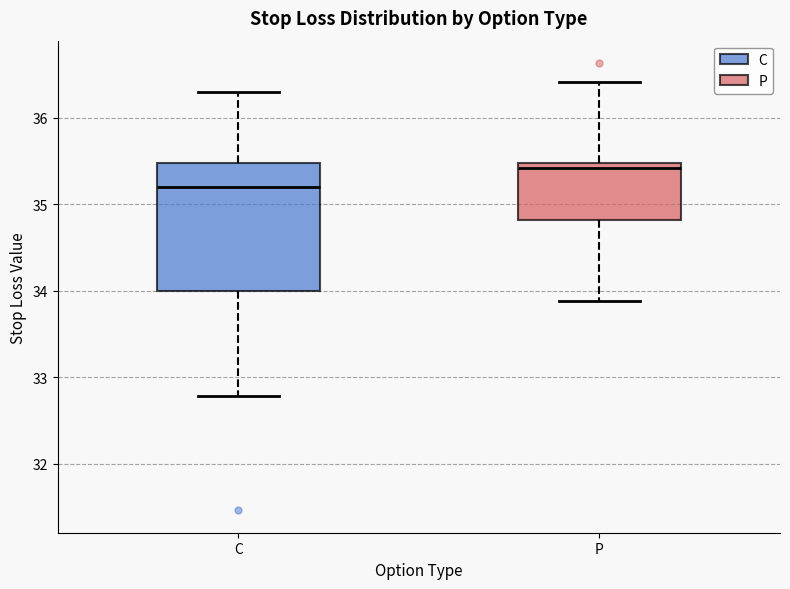

Where is the lower edge of the box for C on the y-axis? The values are not printed on the chart, so give them approximately, as read against the axis.

34.0